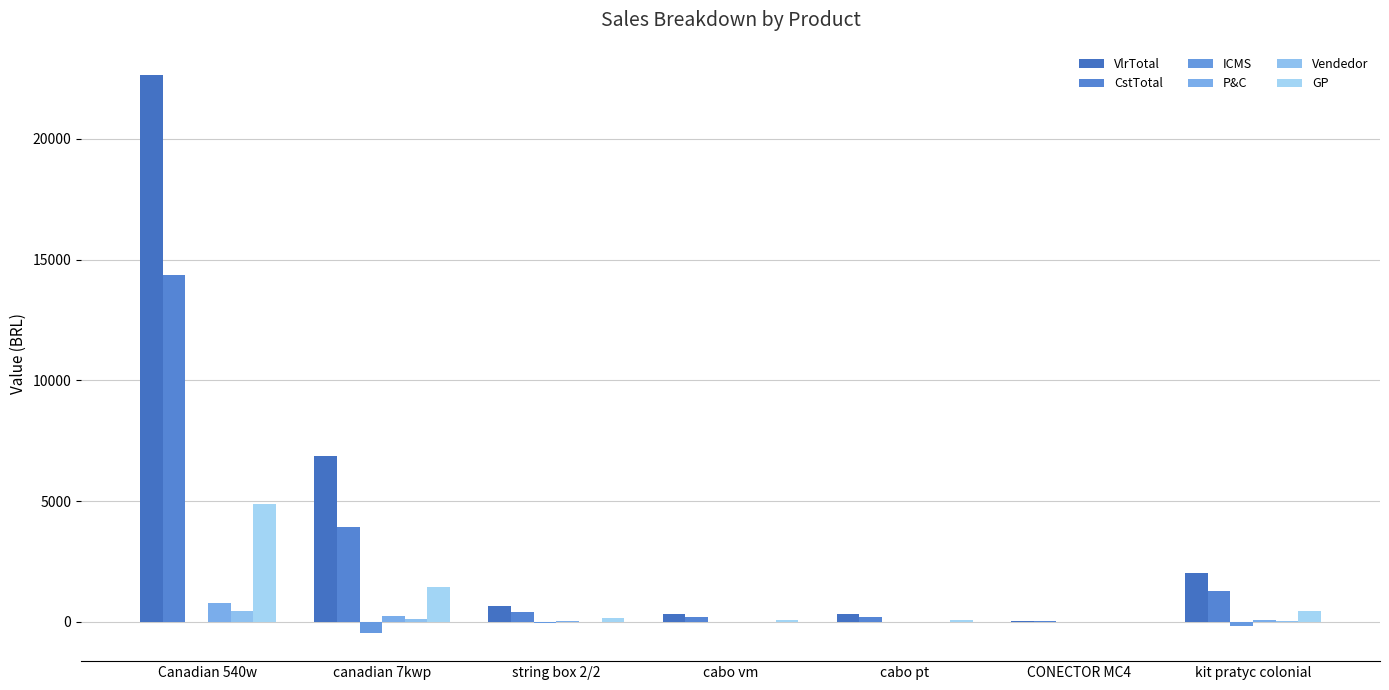

What is the minimum value shown in the chart?

-469.2